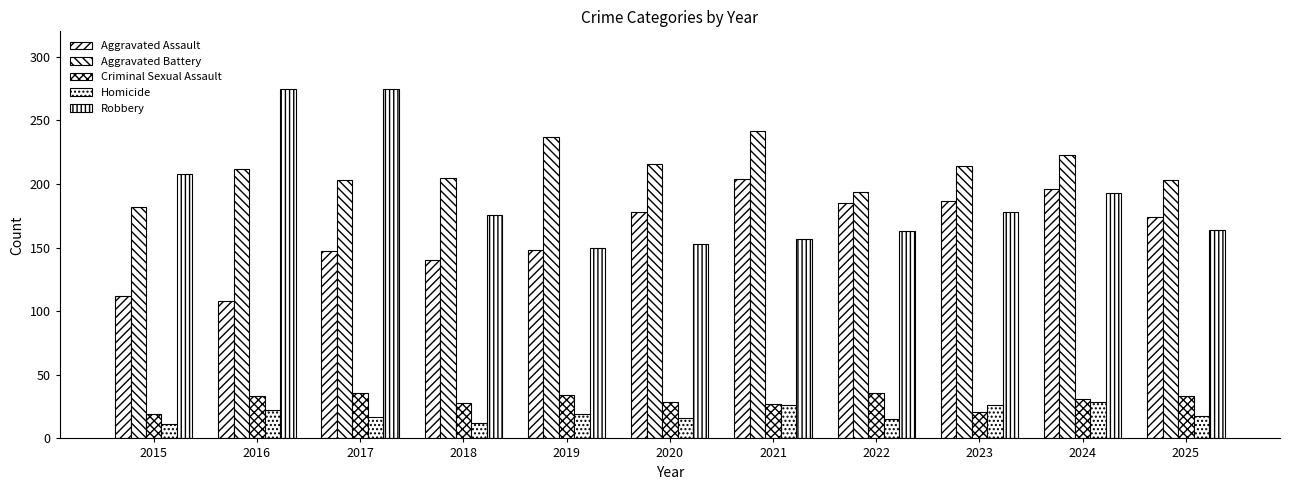

Reading right to left, what are all the values shown in this chart?

Aggravated Assault: 174	196	187	185	204	178	148	140	147	108	112
Aggravated Battery: 203	223	214	194	242	216	237	205	203	212	182
Criminal Sexual Assault: 33	31	21	36	27	29	34	28	36	33	19
Homicide: 18	29	26	15	26	16	19	12	17	22	11
Robbery: 164	193	178	163	157	153	150	176	275	275	208